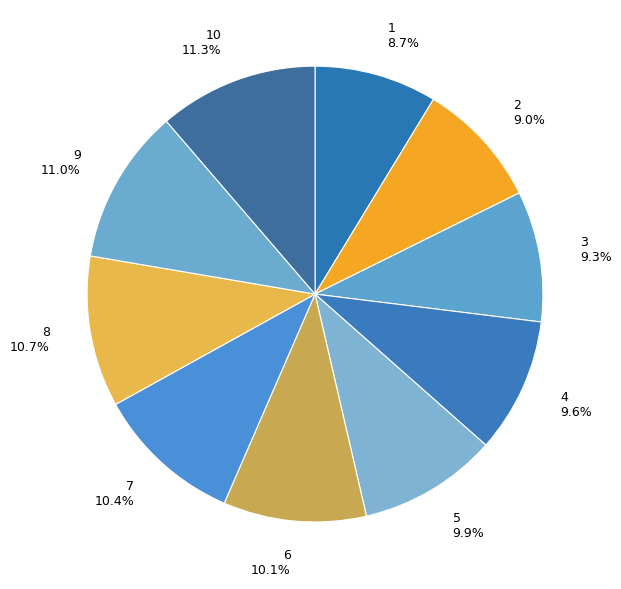

To the nearest percent, what portion does 4 represent?

10%